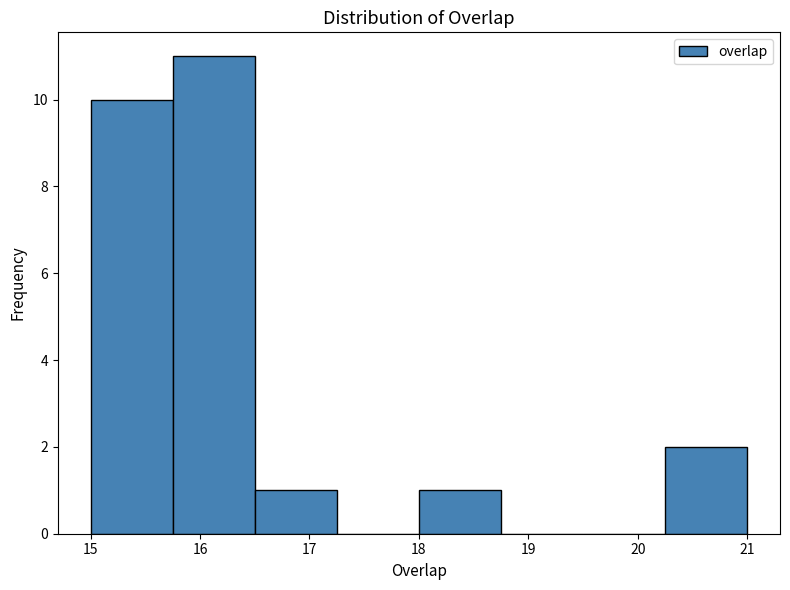

Reading left to right, list every bar in this chart as the range it spans on the x-axis followed by its height. Neither the bar edges nor the heights are printed on the chart, so give them approximately, as read against the axes.

15.00 to 15.75: 10
15.75 to 16.50: 11
16.50 to 17.25: 1
17.25 to 18.00: 0
18.00 to 18.75: 1
18.75 to 19.50: 0
19.50 to 20.25: 0
20.25 to 21.00: 2